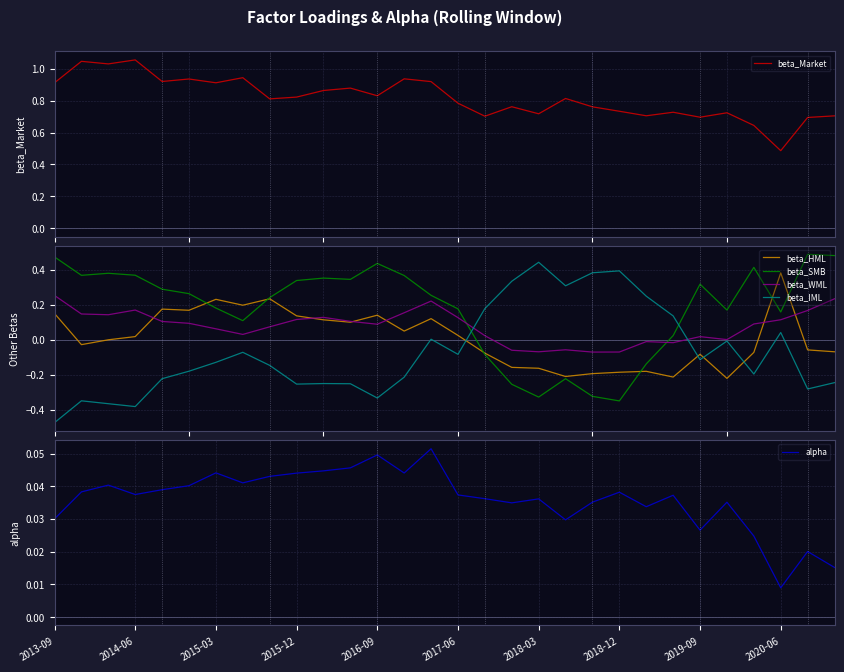

How many times do beta_SMB and beta_IML cross each other?

2